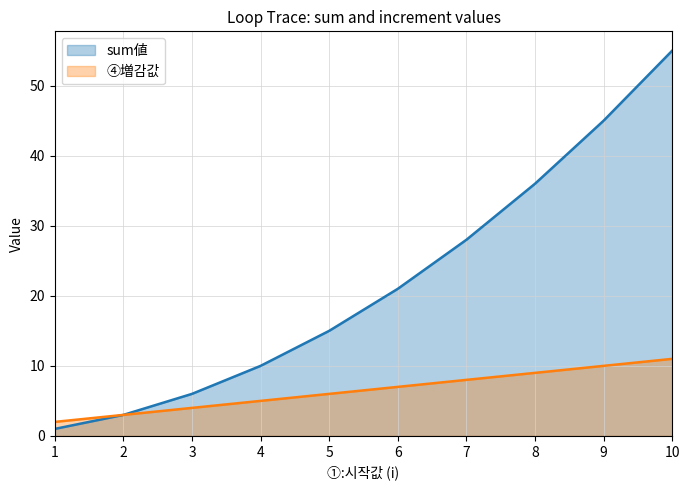

What is the average value of the sum値 series?

22